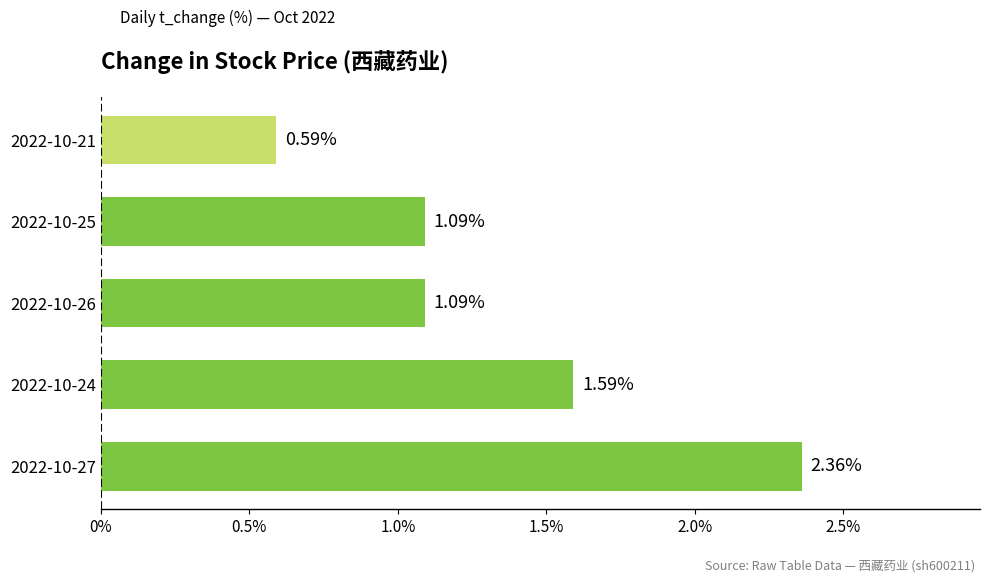

What is the change in value from 2022-10-24 to 2022-10-25?

-0.5